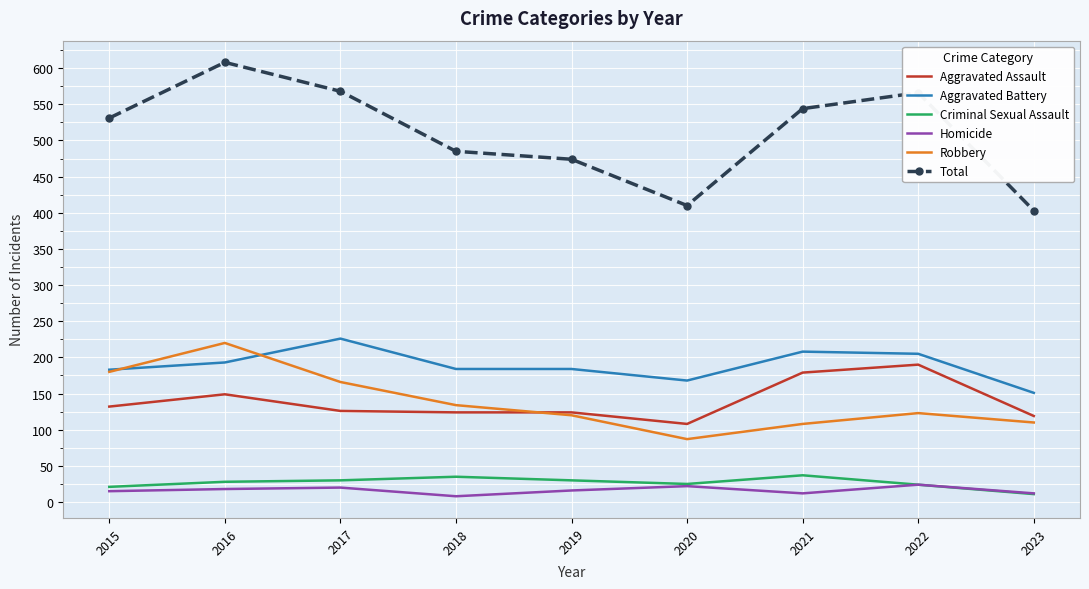

Which series has the widest spread of values?

Total